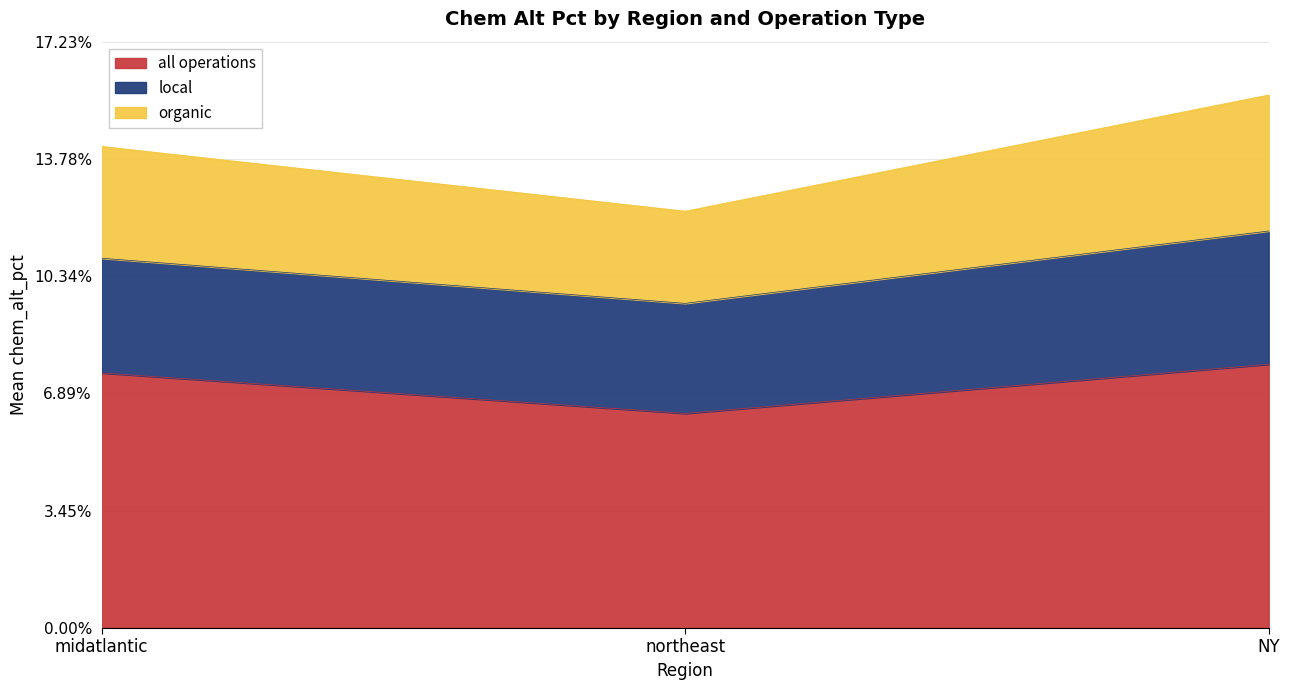

What is the label of the 3rd point from the left?

NY